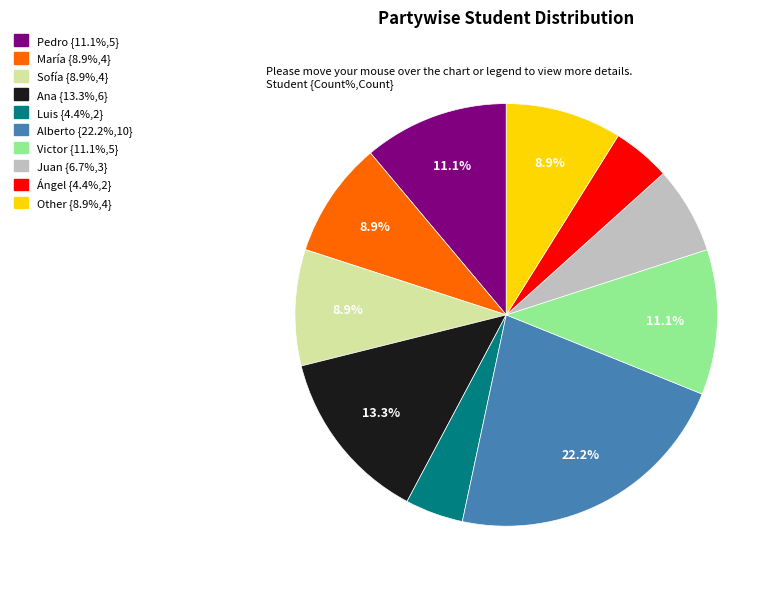

The Ángel slice represents 4% of the pie. True or false?

True